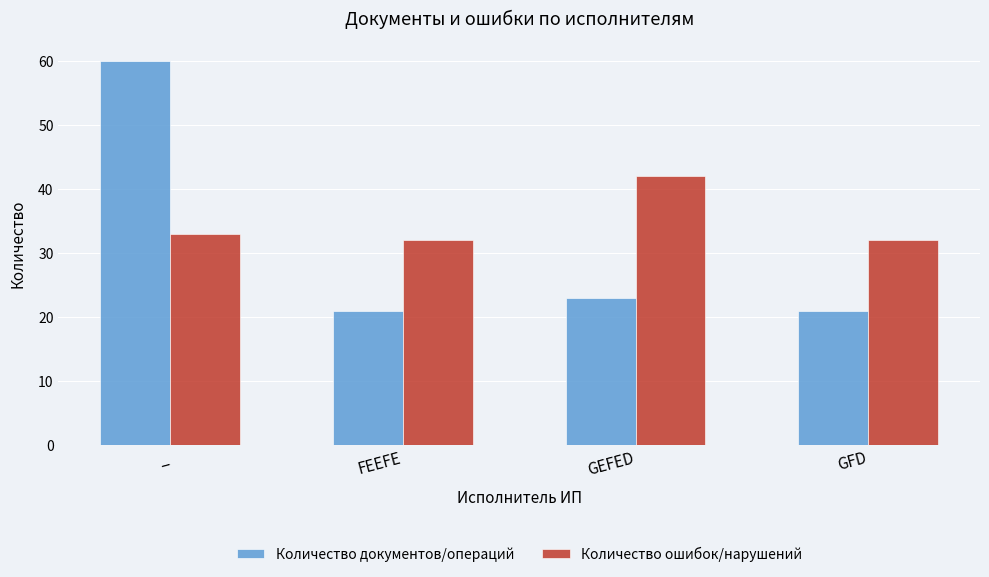

Is the value of Количество ошибок/нарушений at _ greater than the value of Количество документов/операций at GEFED?

Yes